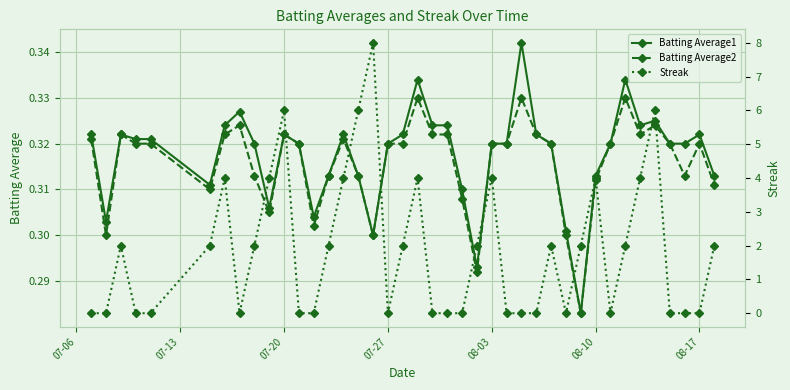

How many distinct data groups are displayed?

3